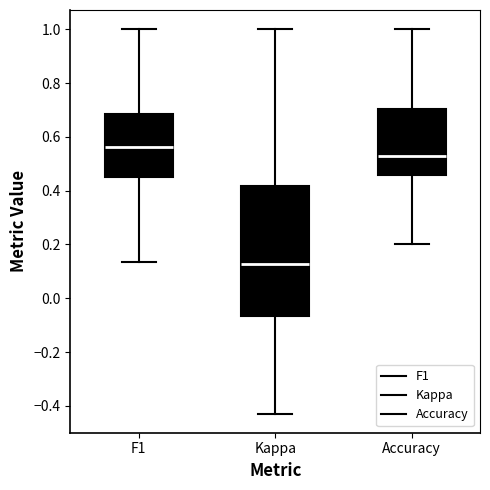

Reading left to right, read every box against the y-axis: the position of its median line, the range the box covers, and the ends of its whiskers. The values are not printed on the chart, so give them approximately, as read against the axis.

F1: median 0.56, box 0.46 to 0.68, whiskers 0.14 to 1.00
Kappa: median 0.12, box -0.06 to 0.42, whiskers -0.42 to 1.00
Accuracy: median 0.52, box 0.46 to 0.70, whiskers 0.20 to 1.00